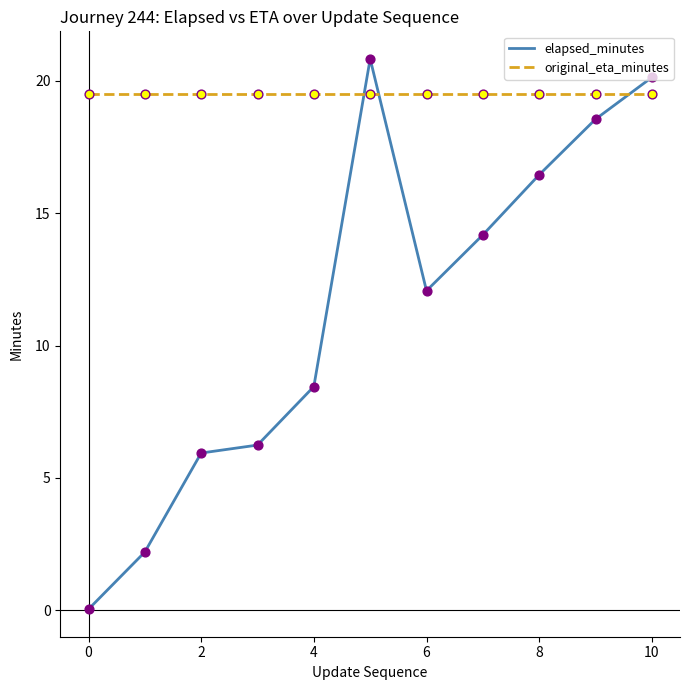

Which series has the largest range (max minus min)?

elapsed_minutes